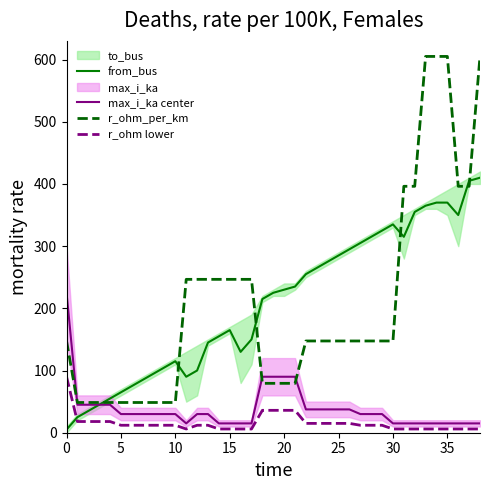

How many times do r_ohm lower and from_bus cross each other?

1